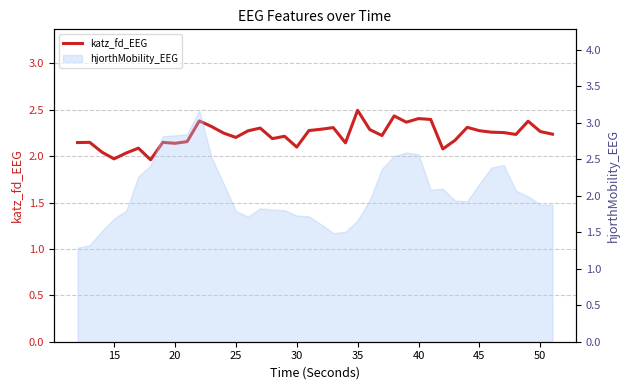

What is the difference between the maximum and minimum values?

0.5